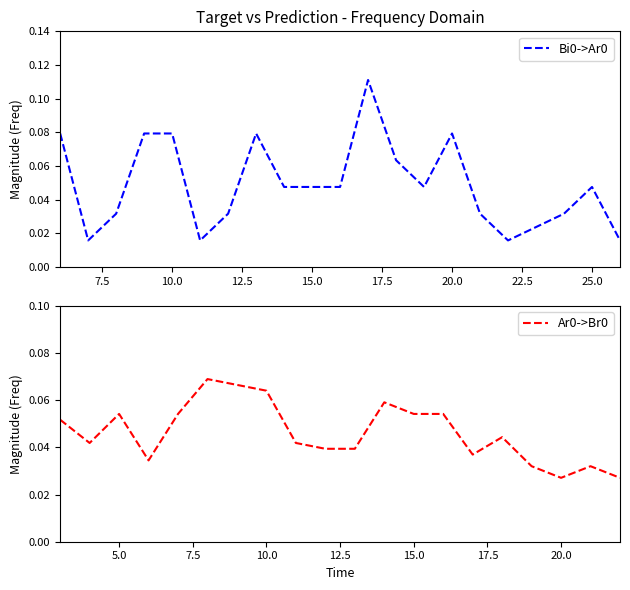

How many distinct data groups are displayed?

2